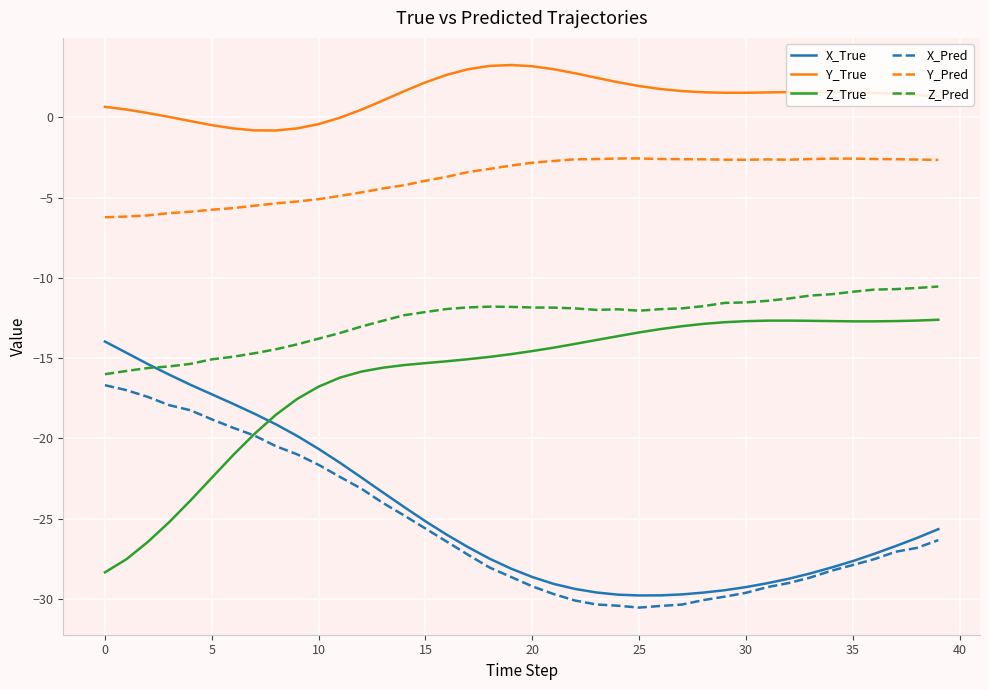

What is the minimum value for X_Pred?

-30.5